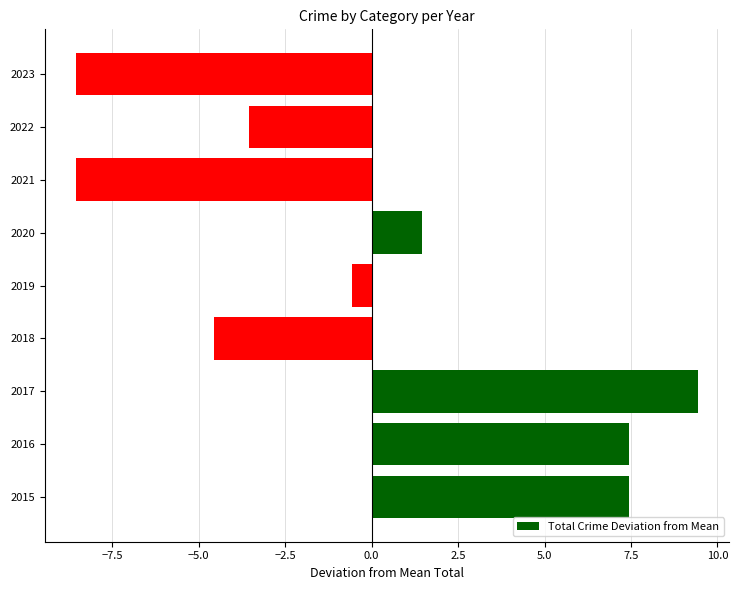

Which label corresponds to the largest value in the chart?

2017